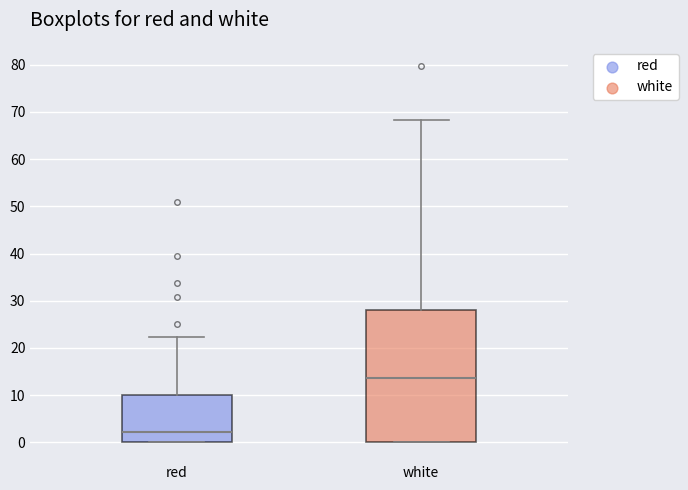

Where does the upper whisker of the box for white end on the y-axis? The values are not printed on the chart, so give them approximately, as read against the axis.

68